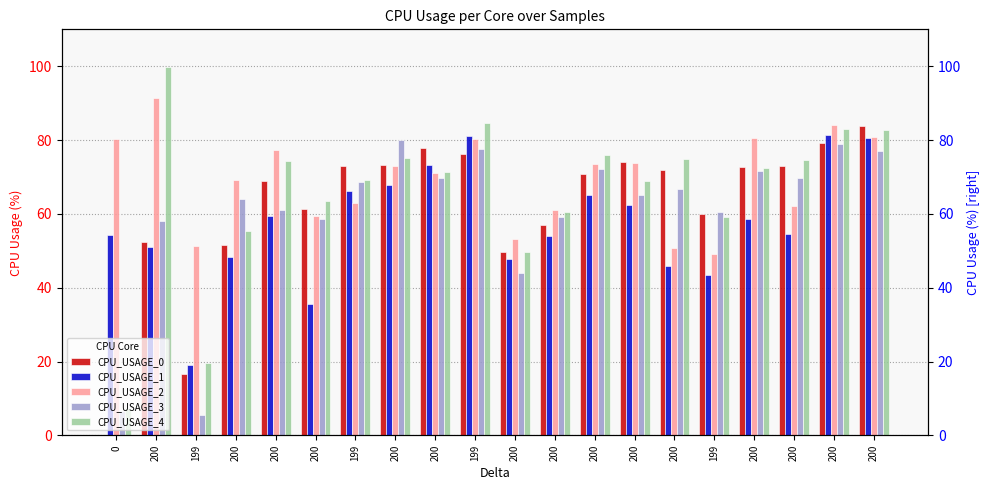

Is it true that CPU_USAGE_0 equals 60.0 at 199?

True